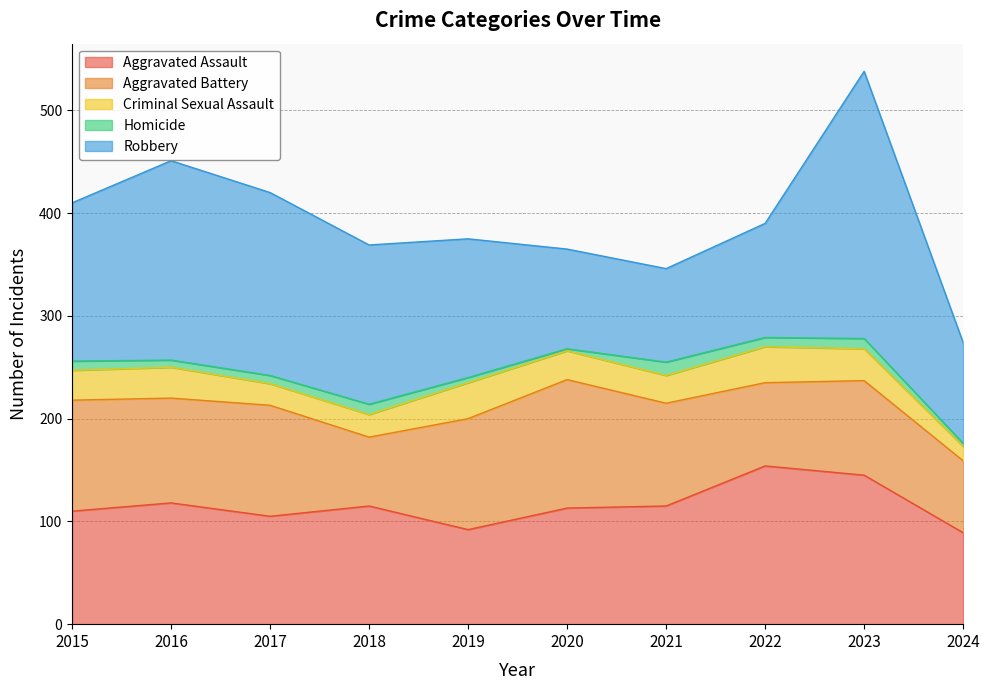

What is the difference between the maximum and minimum values in the Criminal Sexual Assault series?

21